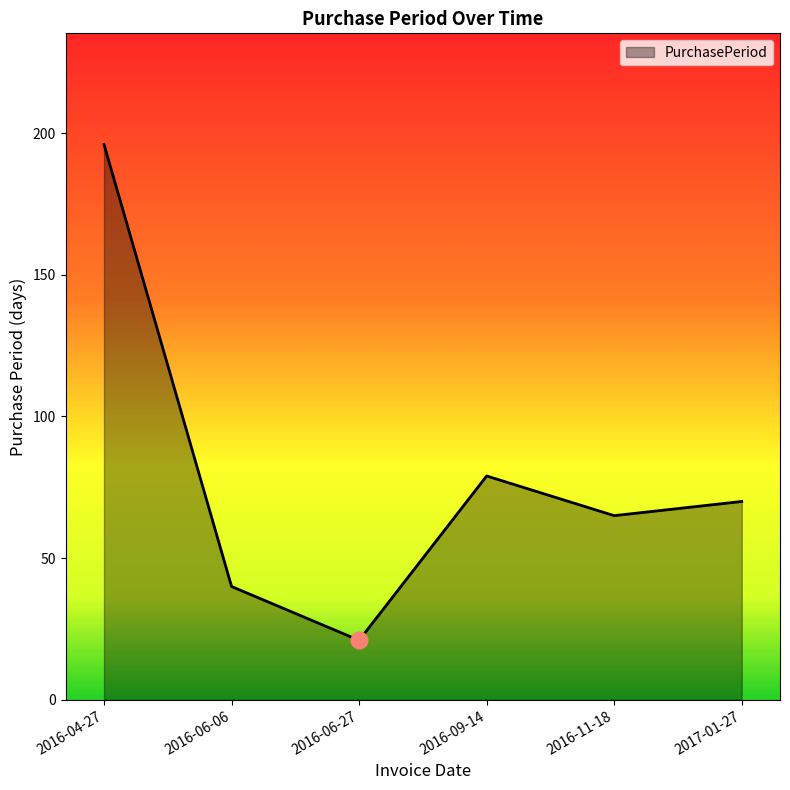

Which label corresponds to the smallest value in the chart?

2016-06-27